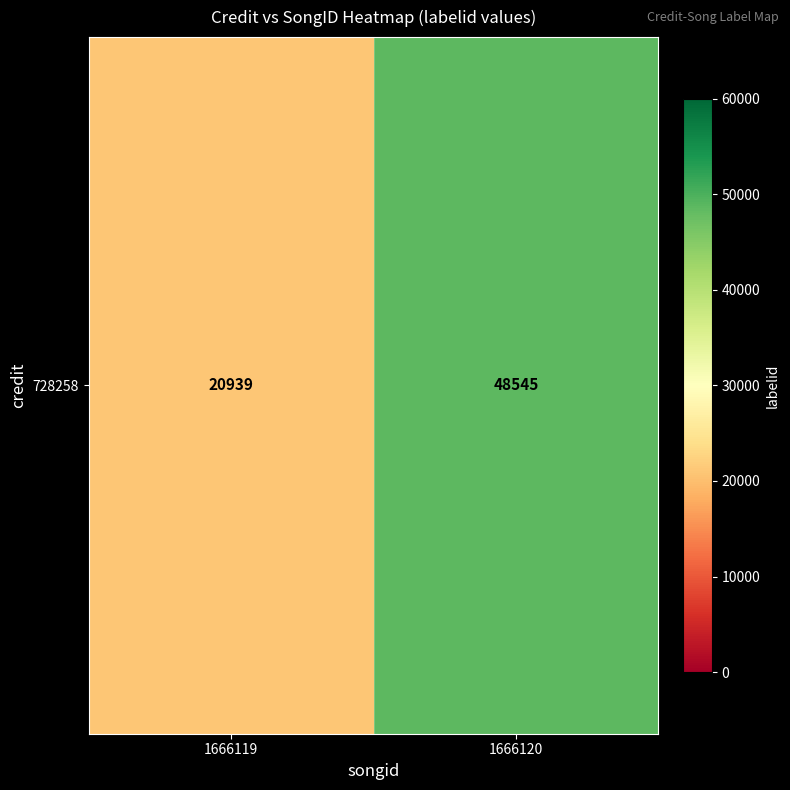

How many values are below 48545?

1